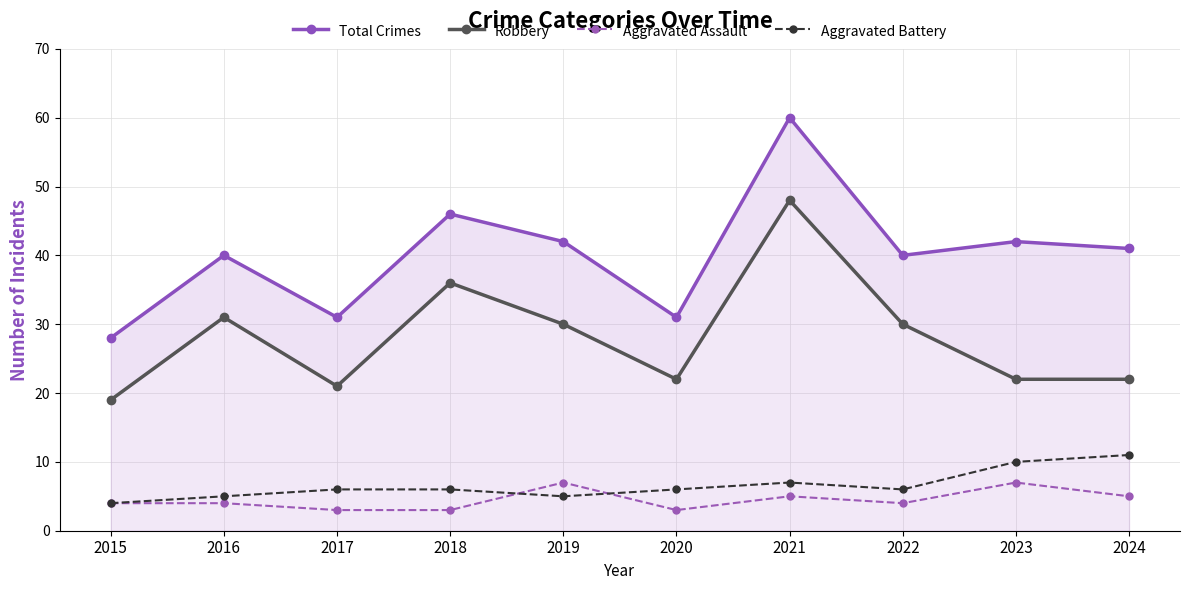

What is the sum of the Aggravated Assault values at 2017 and 2020?

6